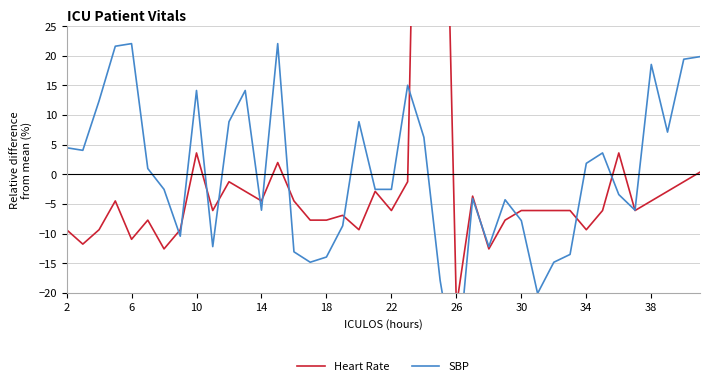

How many values in the Heart Rate series are below -6?

23